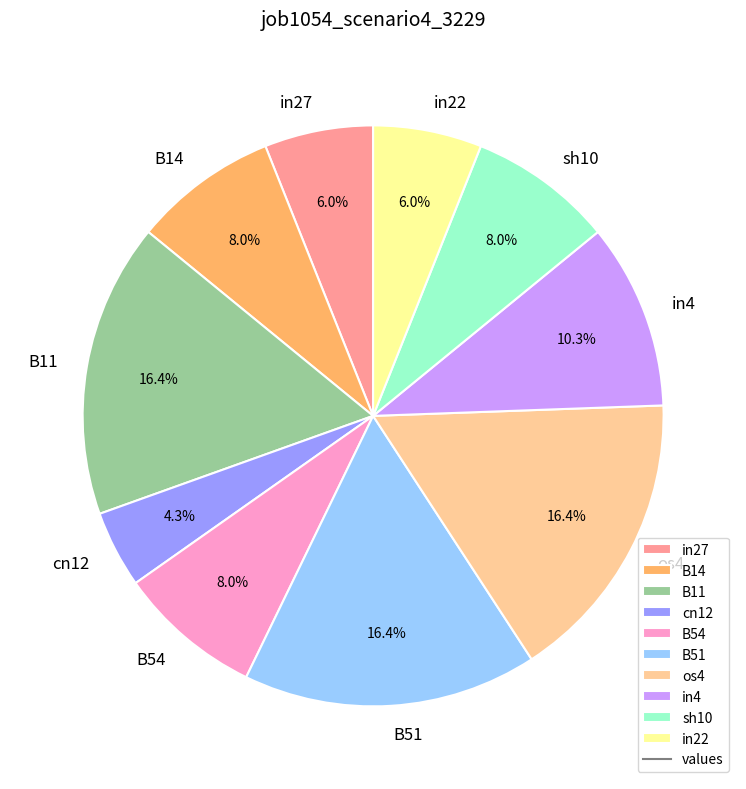

To the nearest percent, what percentage of the pie is os4?

16%